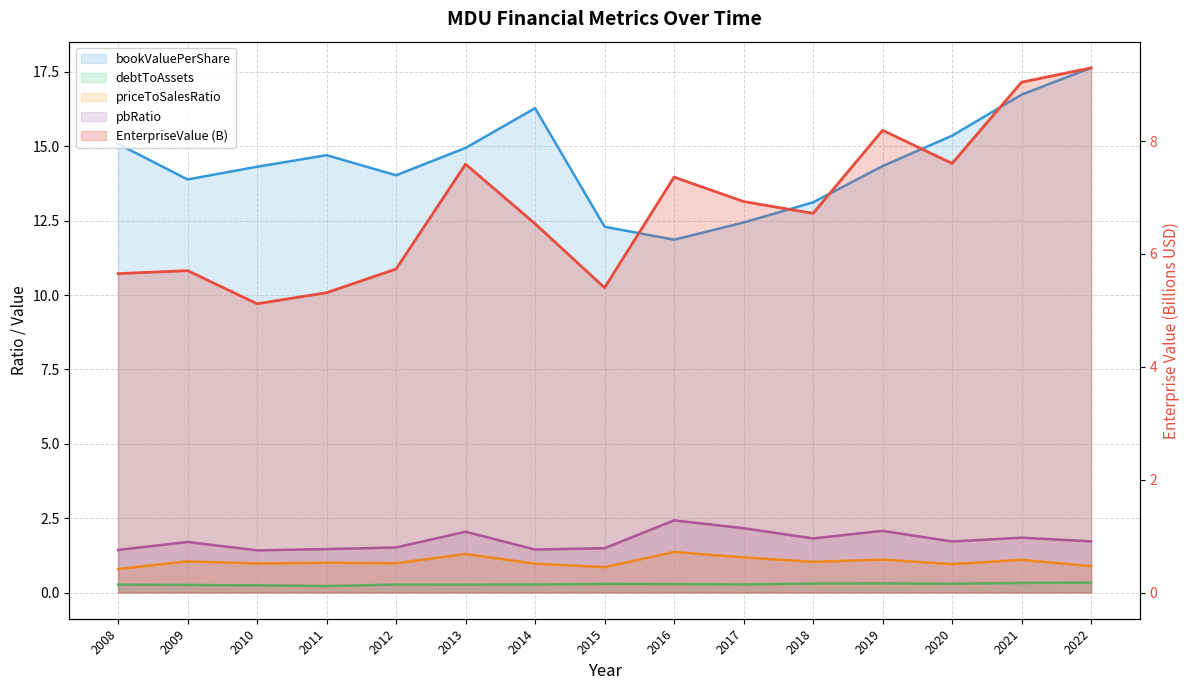

What is the difference between the pbRatio values at 2022 and 2010?

0.3